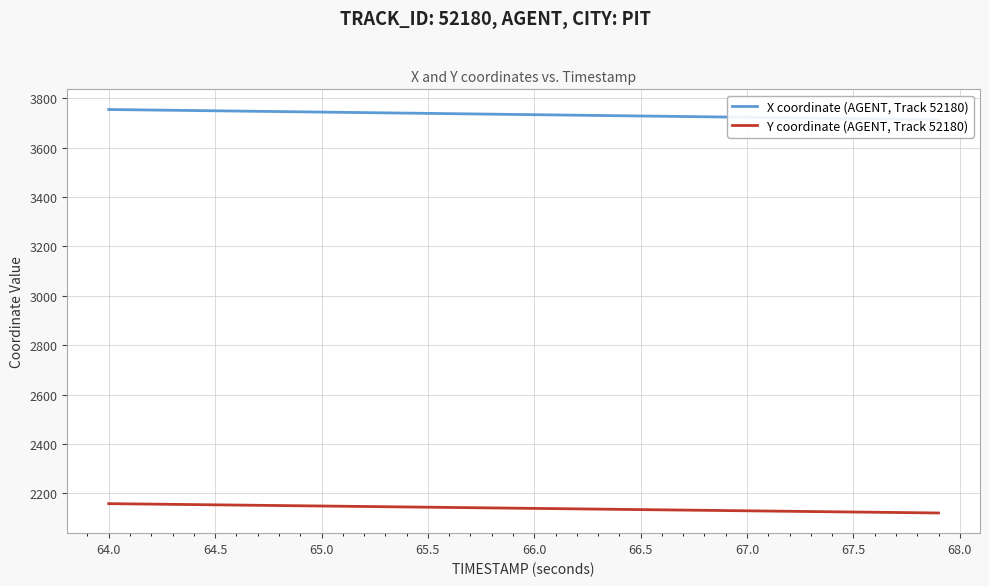

Is it true that Y coordinate (AGENT, Track 52180) equals 2890.2 at 64.0?

False